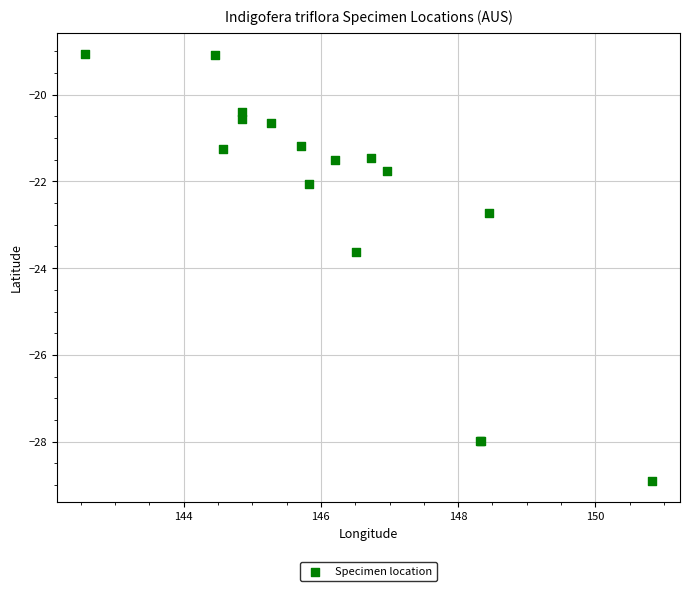

What Y value in the scatter plot is closest to -23?

-22.7